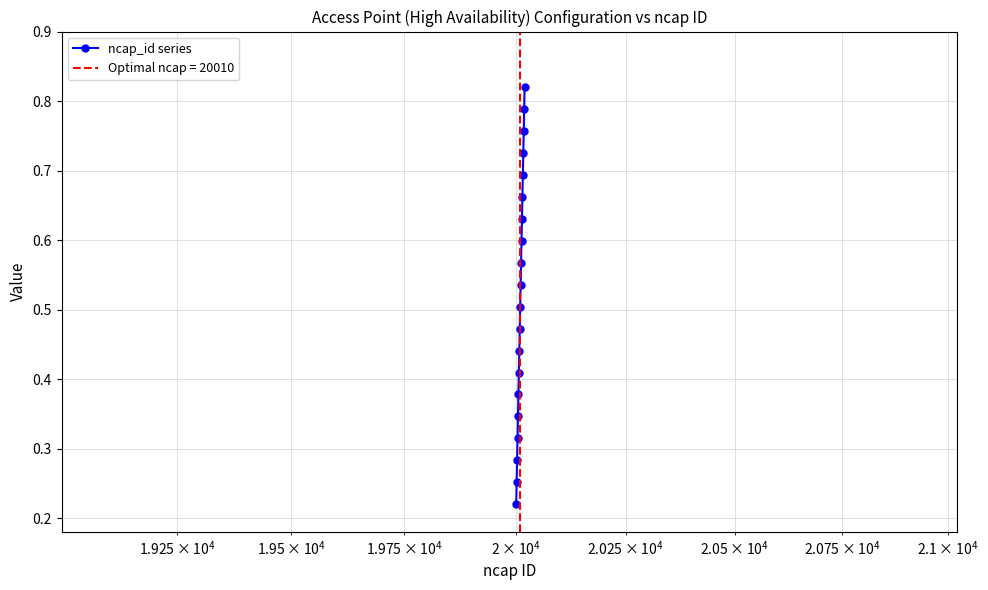

True or false: ncap_id series has more than 2 interior local peaks.

False